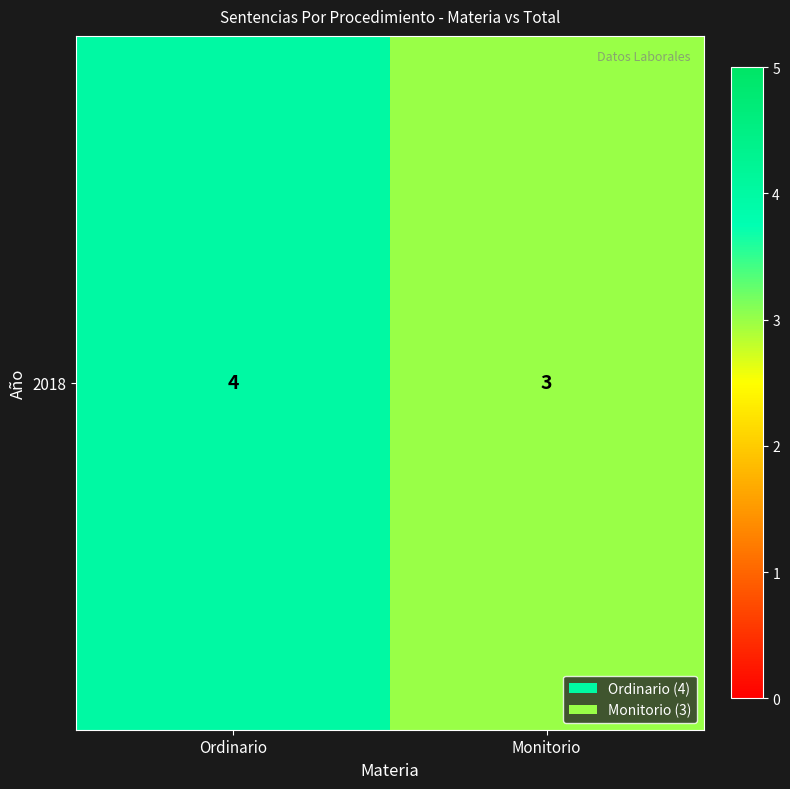

Count the number of data series in this chart.

1